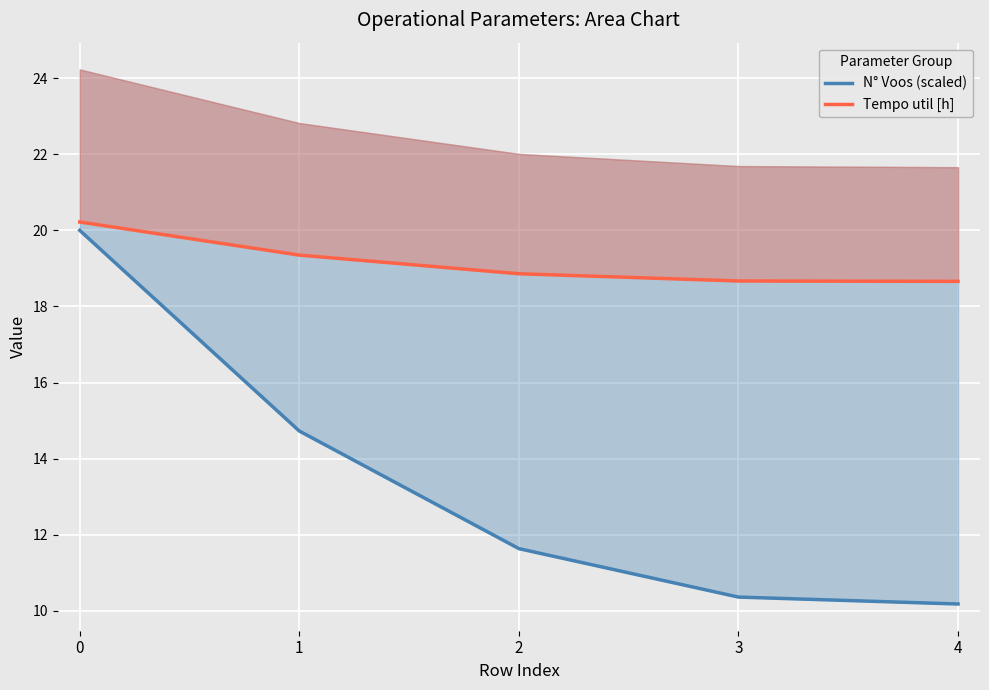

At which label does N° Voos (scaled) reach its minimum?

4